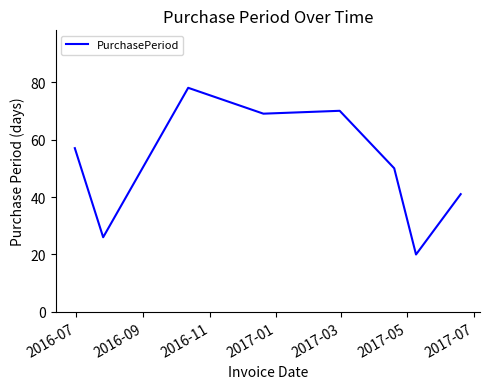

What is the difference between the maximum and second lowest values?

52